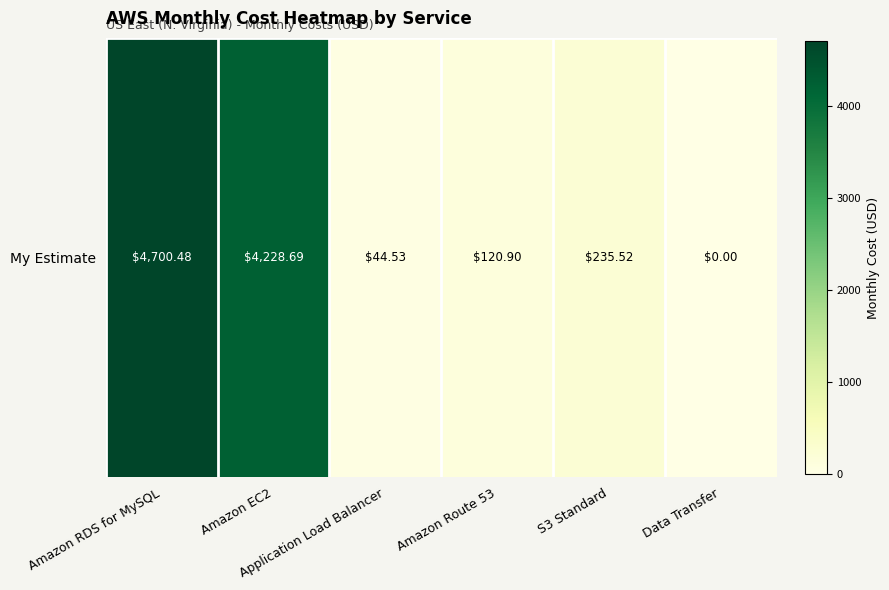

What is the difference between the values at Amazon EC2 and Amazon RDS for MySQL?

471.8